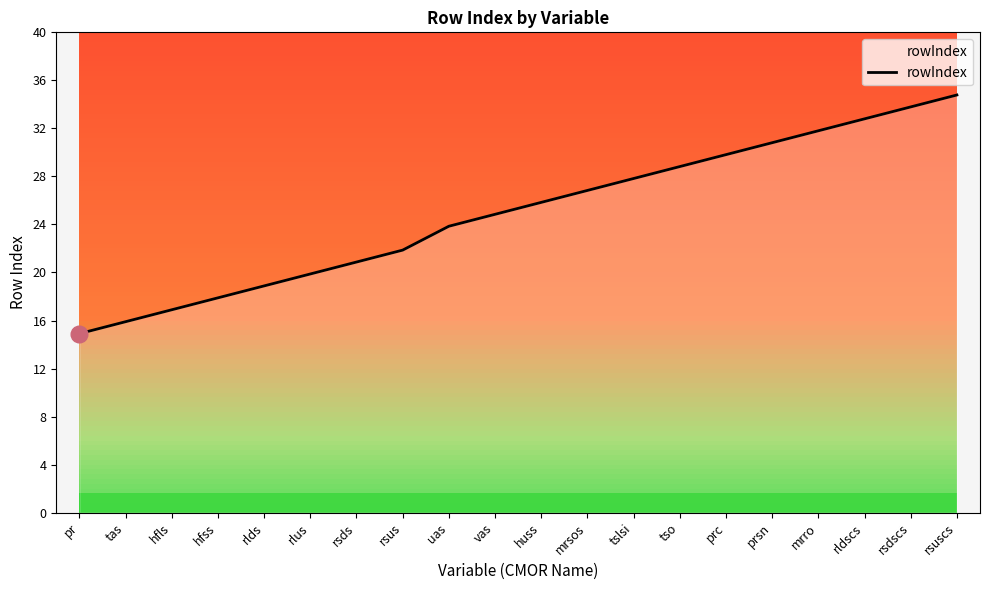

Reading left to right, extract all data points from this chart.

pr=15	tas=16	hfls=17	hfss=18	rlds=19	rlus=20	rsds=21	rsus=22	uas=24	vas=25	huss=26	mrsos=27	tslsi=28	tso=29	prc=30	prsn=31	mrro=32	rldscs=33	rsdscs=34	rsuscs=35